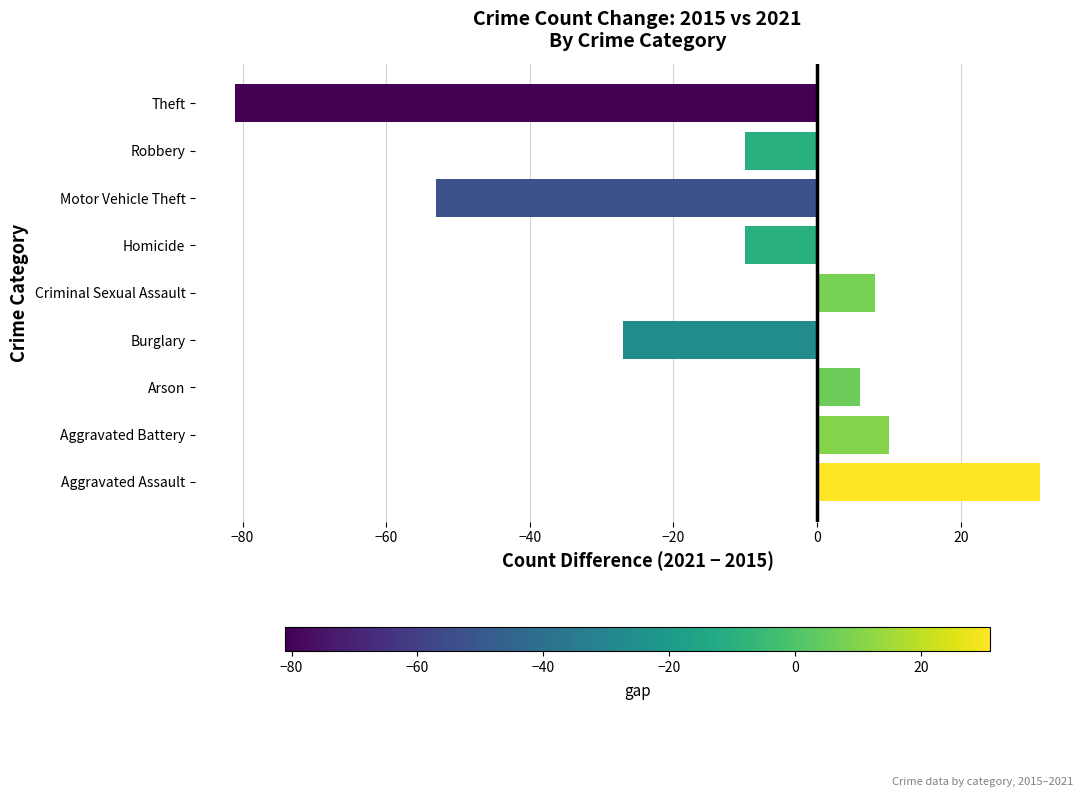

Which label corresponds to the largest value in the chart?

Aggravated Assault